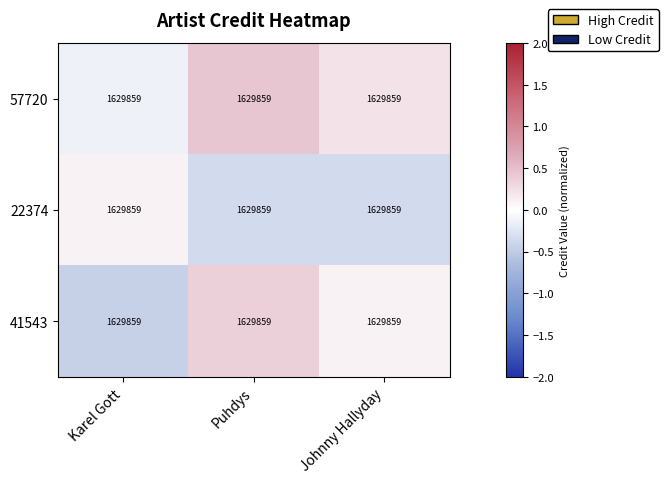

How many data points does each series have?

3